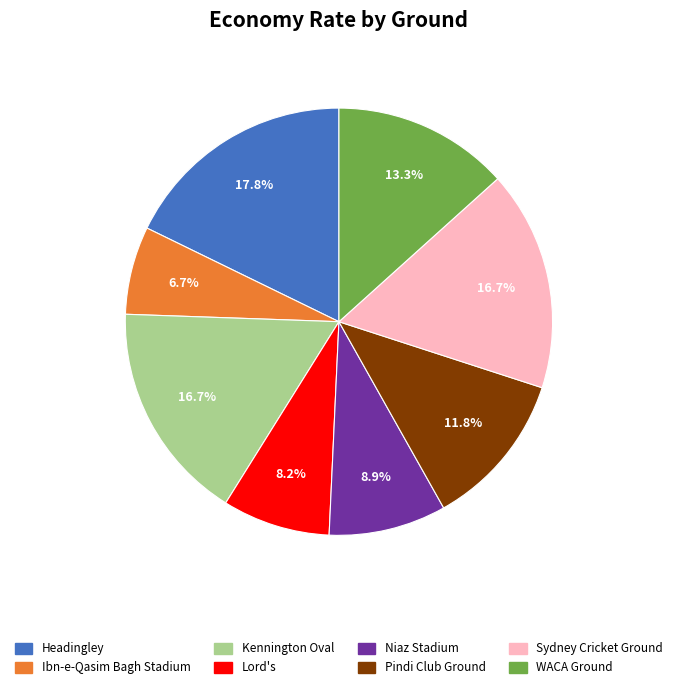

Between Sydney Cricket Ground and Pindi Club Ground, which is larger?

Sydney Cricket Ground